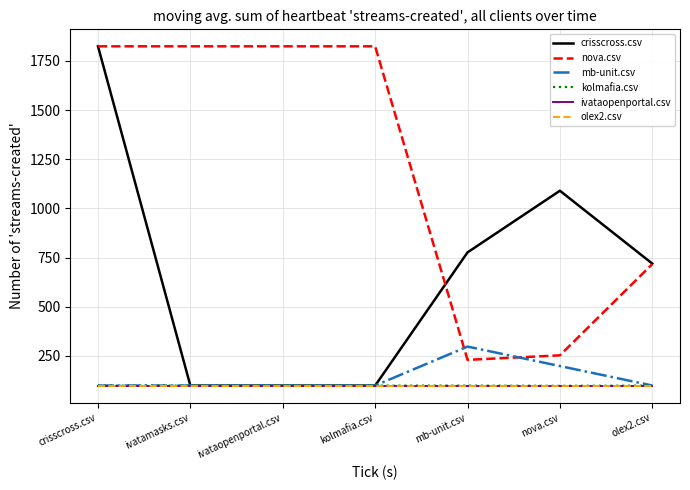

What are all the series names shown in the legend?

crisscross.csv, nova.csv, mb-unit.csv, kolmafia.csv, ivataopenportal.csv, olex2.csv